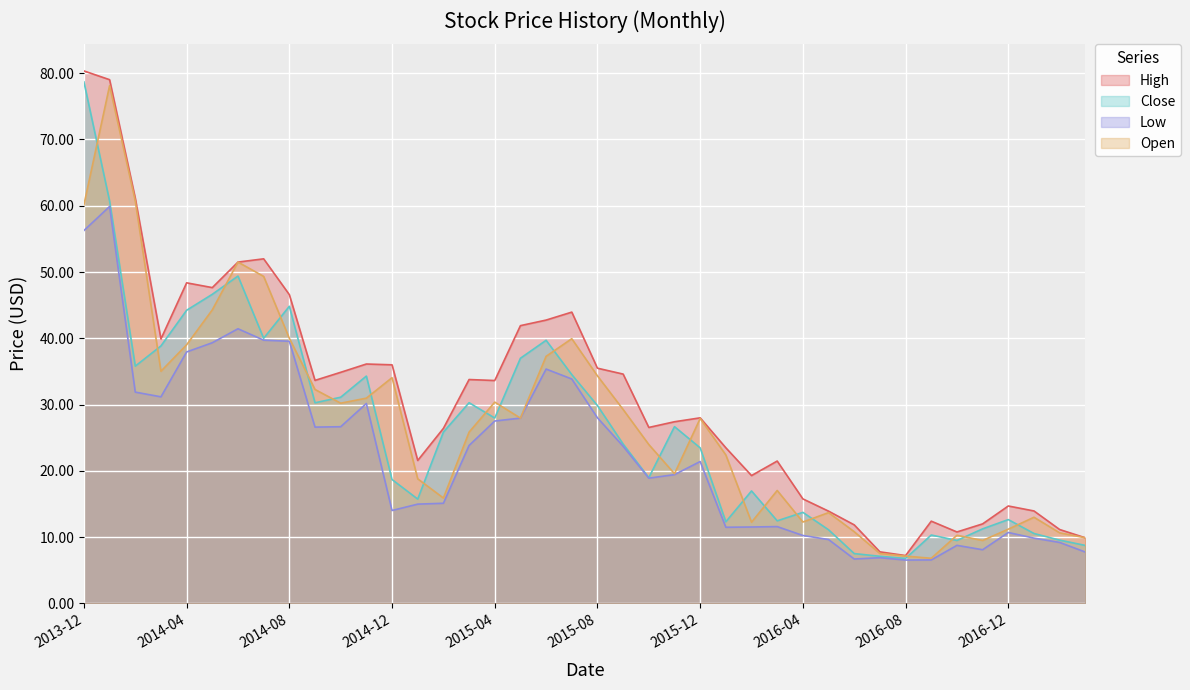

Rank the series by their maximum value, from highest to lowest.

High, Close, Open, Low